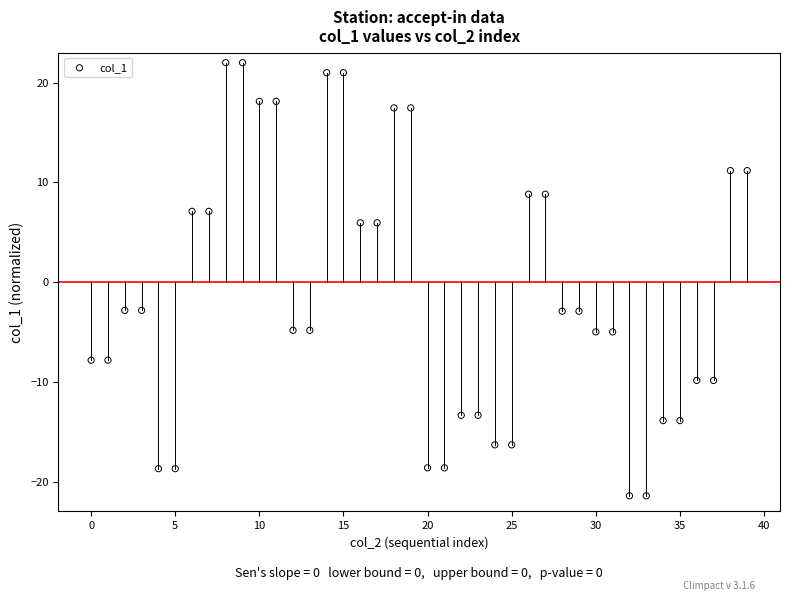

What is the range of Y values (max minus min)?

43.4